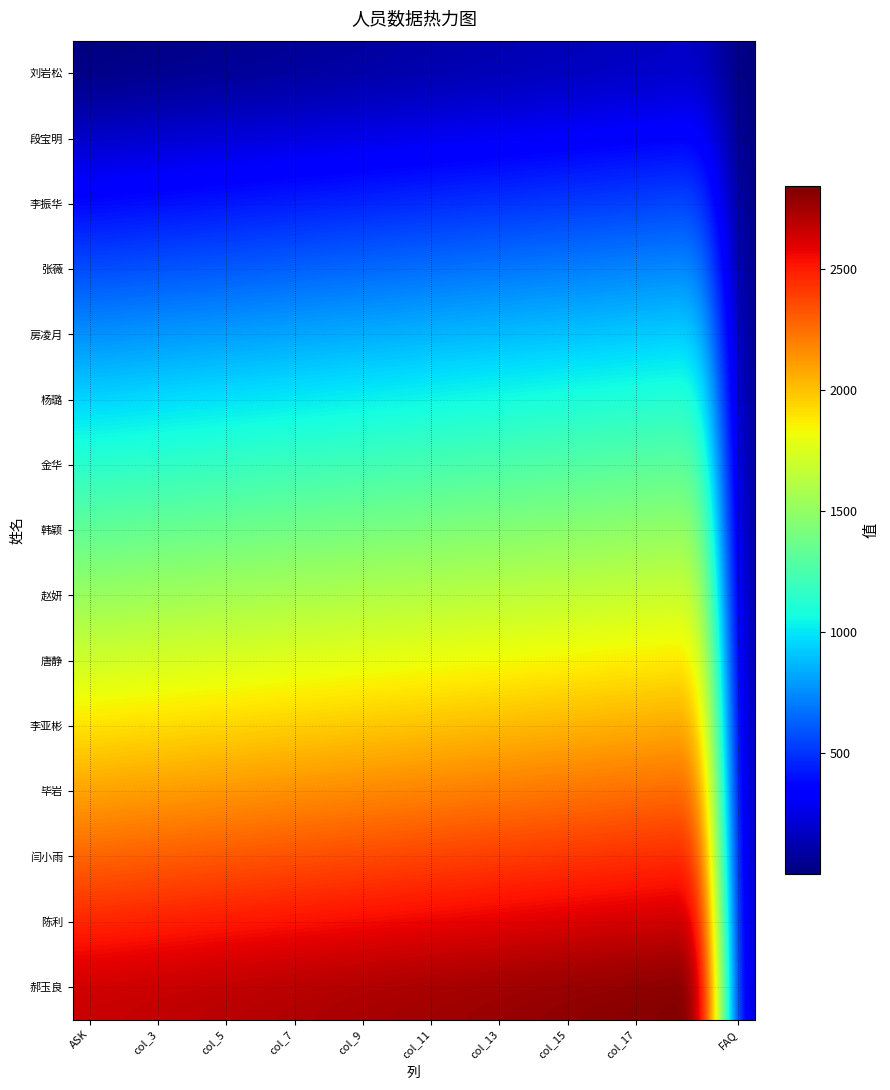

At which category is the sum across all series the highest?

18